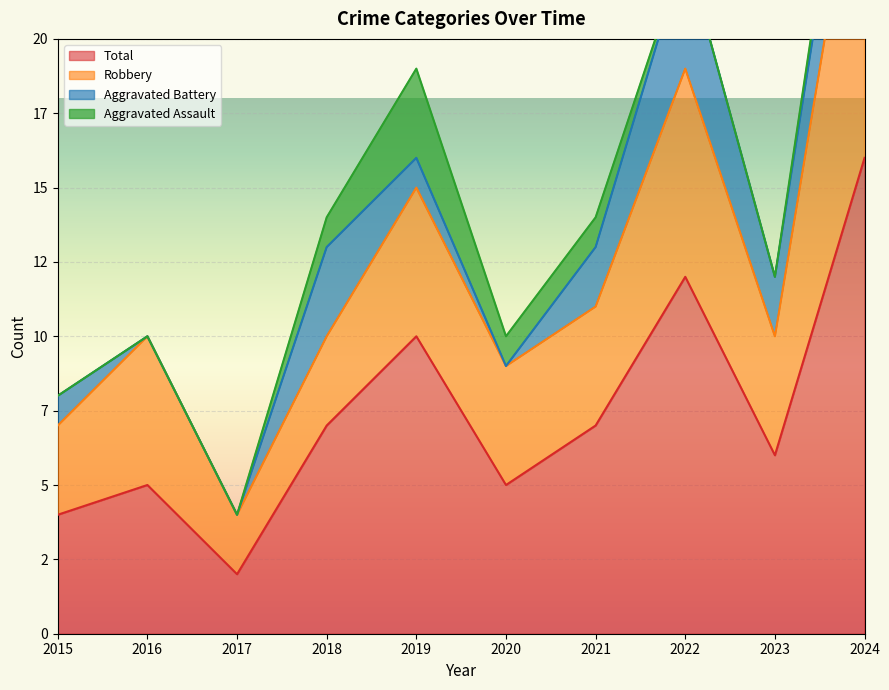

Between 2020 and 2024, which series saw the biggest shift?

Total